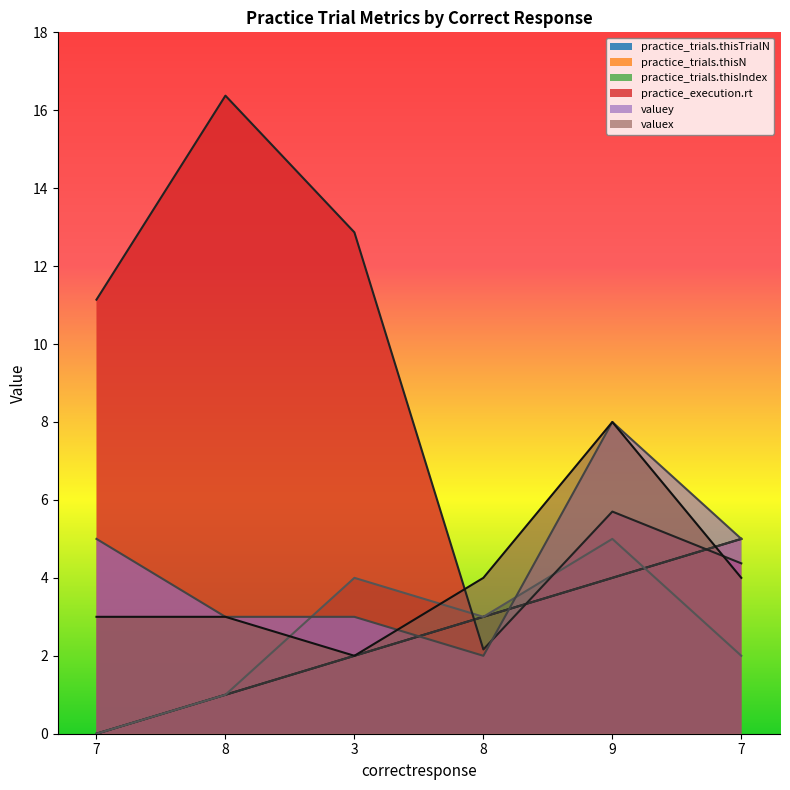

In practice_execution.rt, how many points are lower than both neighbors (excluding endpoints)?

1